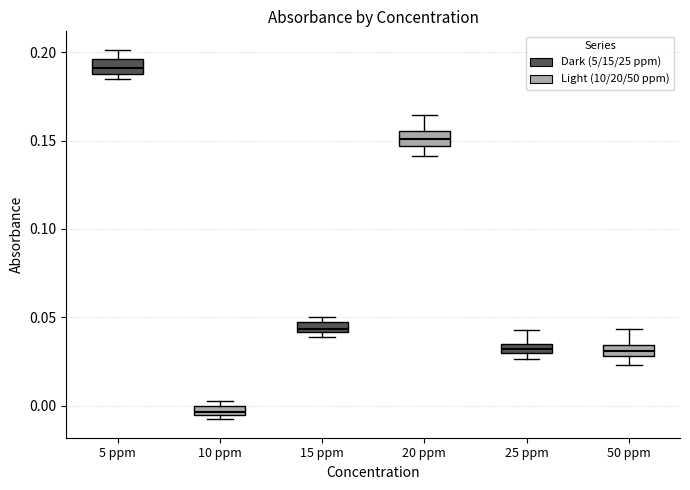

Where is the upper edge of the box for 10 ppm on the y-axis? The values are not printed on the chart, so give them approximately, as read against the axis.

0.000